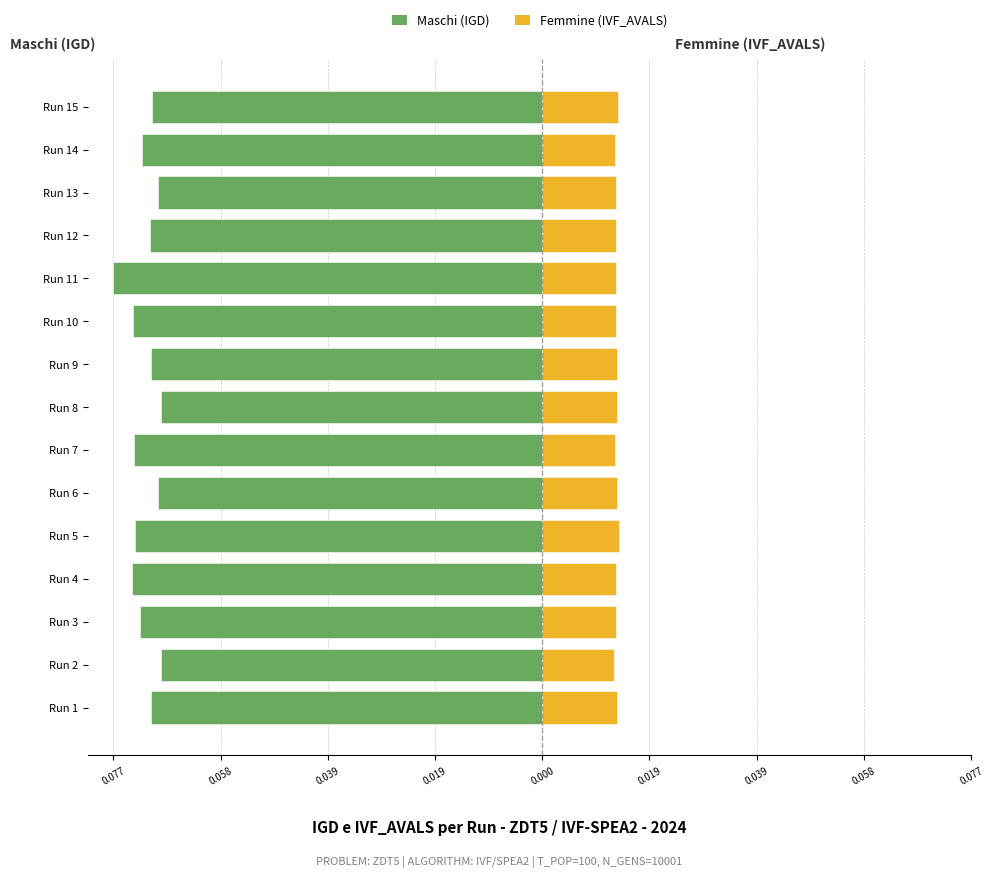

Is the value of Maschi (IGD) at Run 5 greater than the value of Femmine (IVF_AVALS) at Run 9?

No